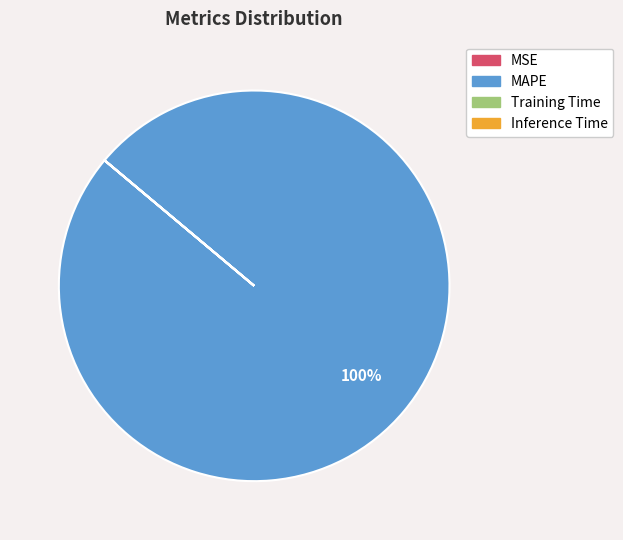

To the nearest percent, what is the average slice percentage?

25%